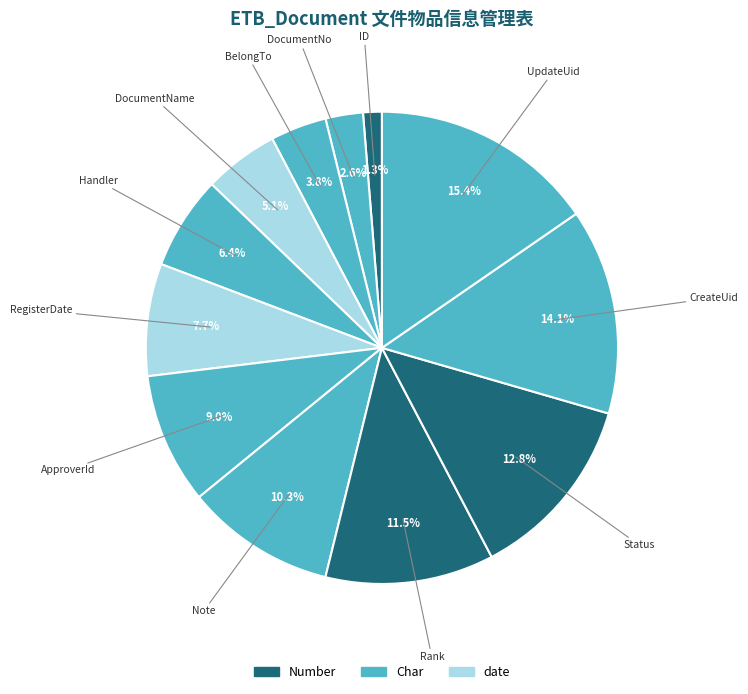

Which category has the smallest portion of the pie?

ID